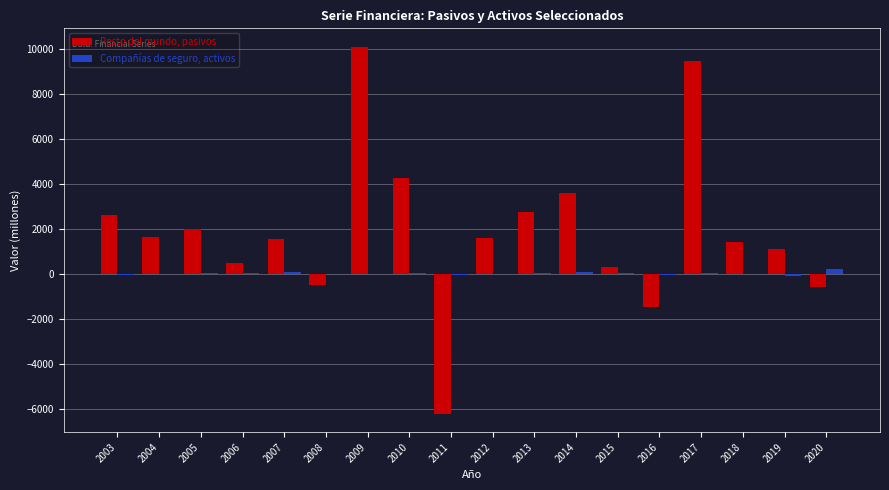

What is the sum of all Compañías de seguro, activos values?

607